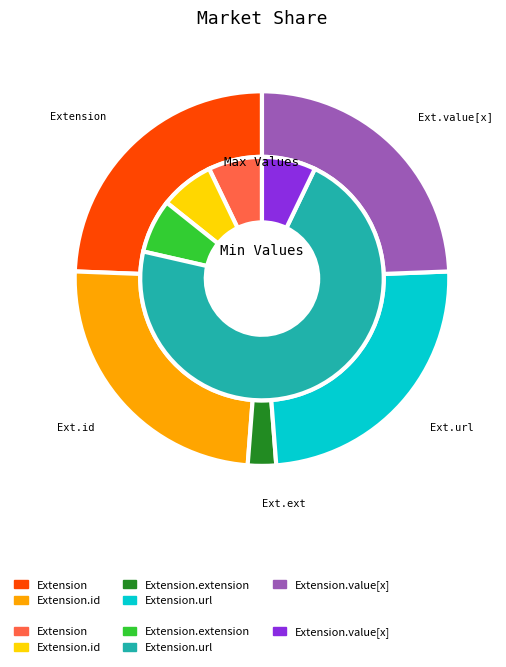

Between Extension.extension and Extension.value[x], which series saw the biggest shift?

Max